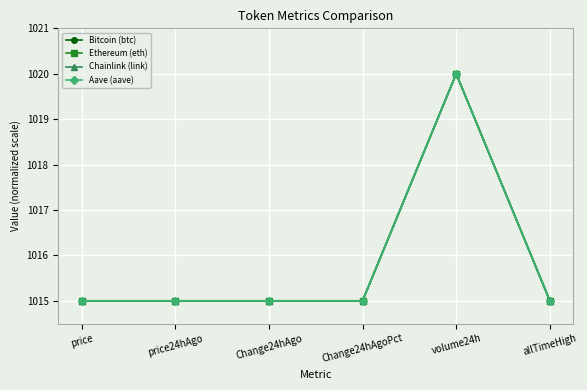

What is the label of the 2nd point from the left?

price24hAgo